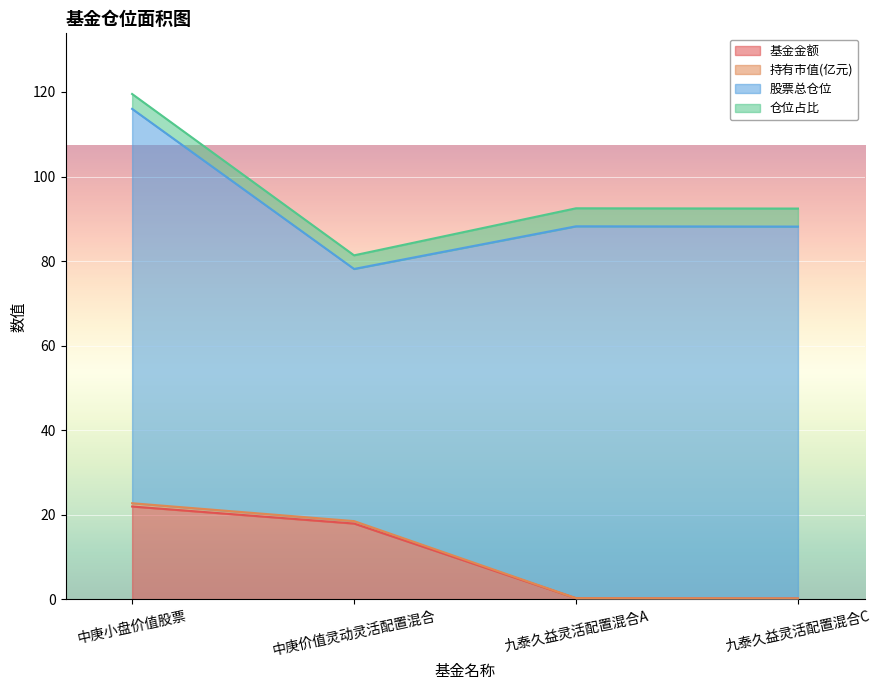

How many lines are shown in the chart?

4